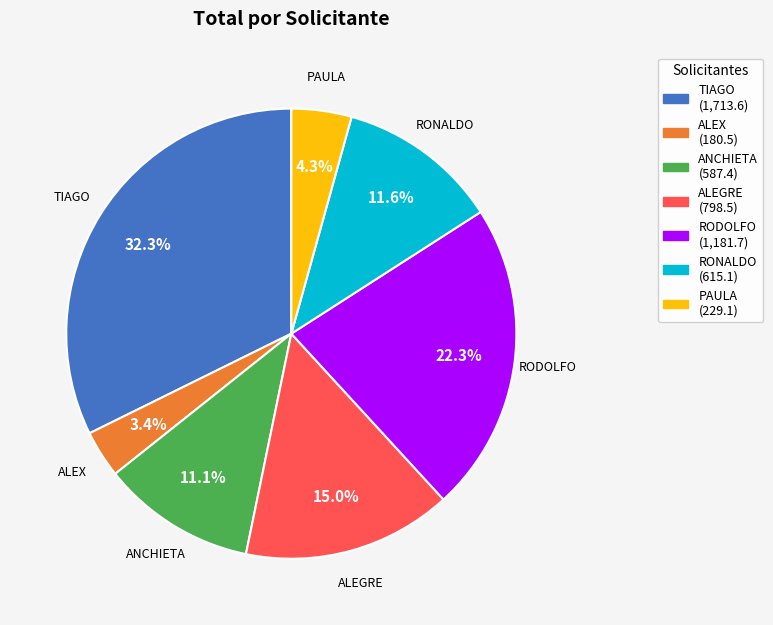

The TIAGO slice represents 32% of the pie. True or false?

True